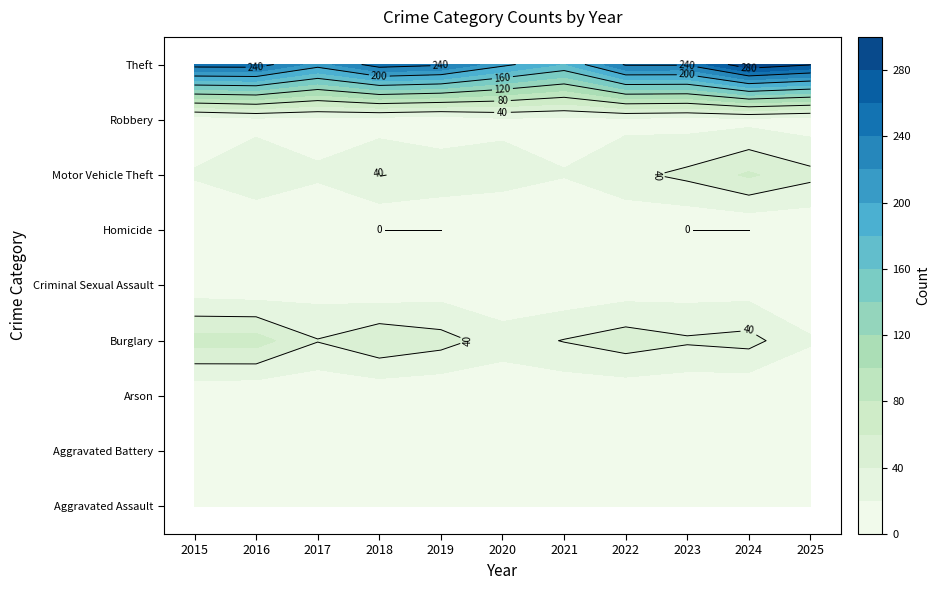

At 2024, list the series in order from largest to smallest.

Theft, Motor Vehicle Theft, Burglary, Aggravated Assault, Aggravated Battery, Robbery, Criminal Sexual Assault, Arson, Homicide